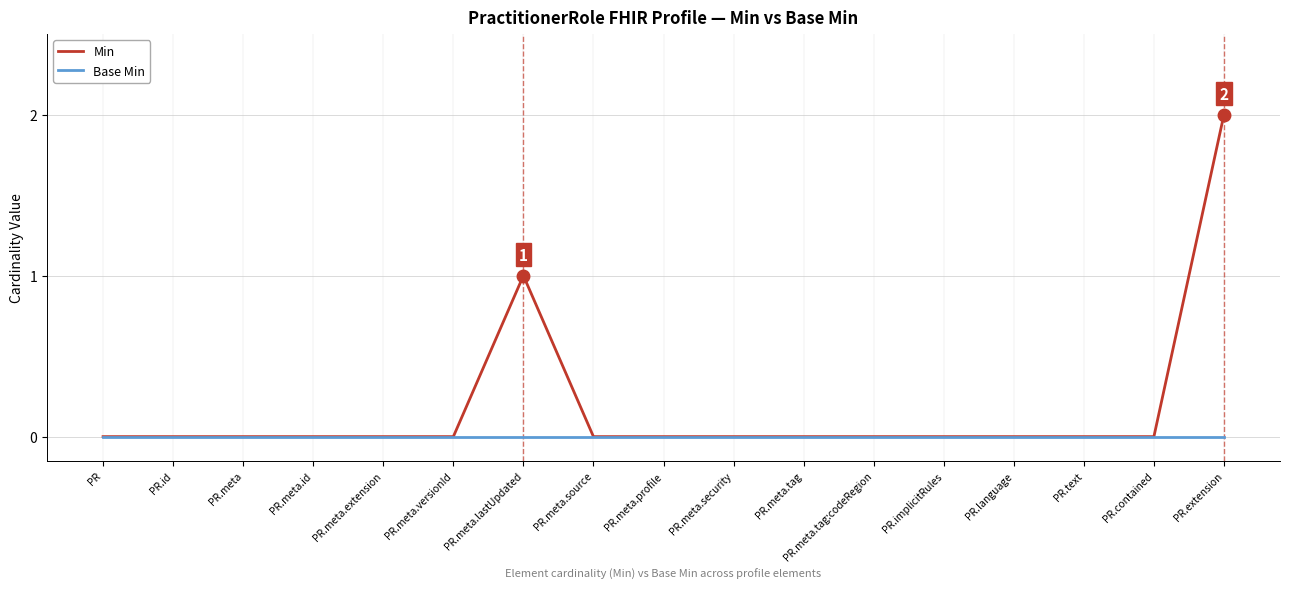

Which series has the largest total across all categories?

Min